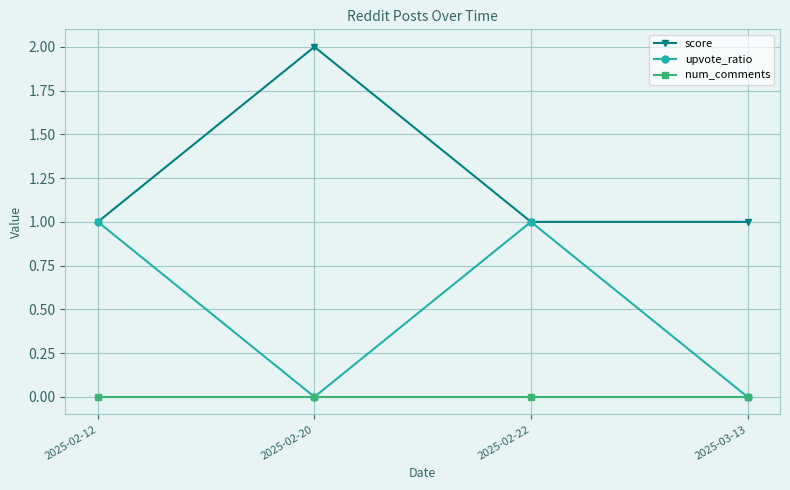

What is the spread (max minus min) of values at 2025-02-12?

1